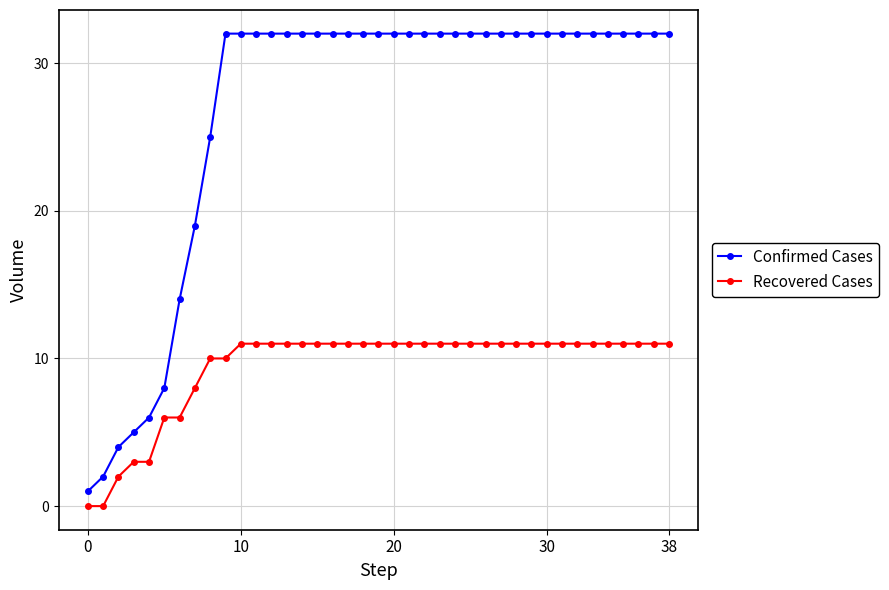

Rank the series by their average value, from highest to lowest.

Confirmed Cases, Recovered Cases